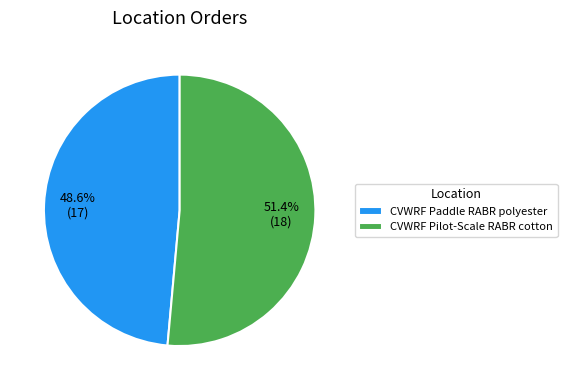

Is it true that CVWRF Pilot-Scale RABR cotton is 51% of the pie?

True